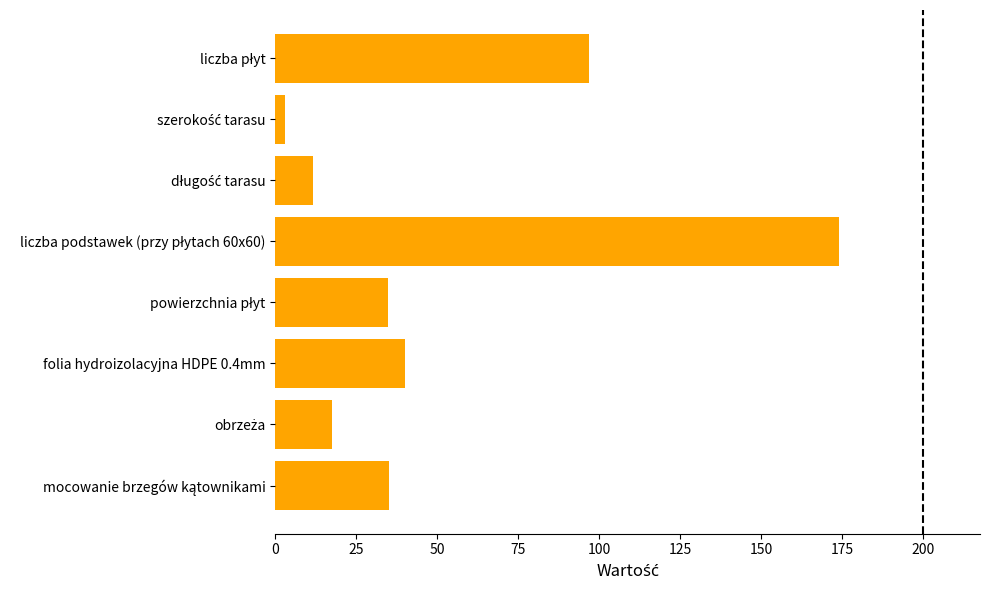

What is the maximum value shown in the chart?

174.0